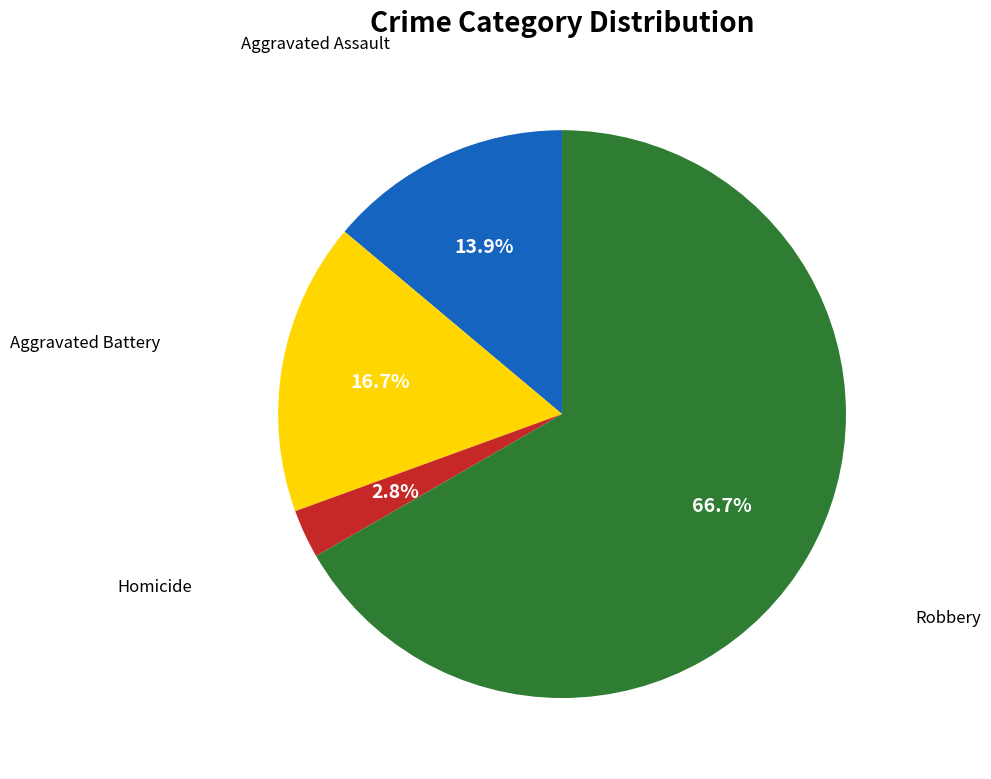

Is there a majority slice in this chart?

Yes